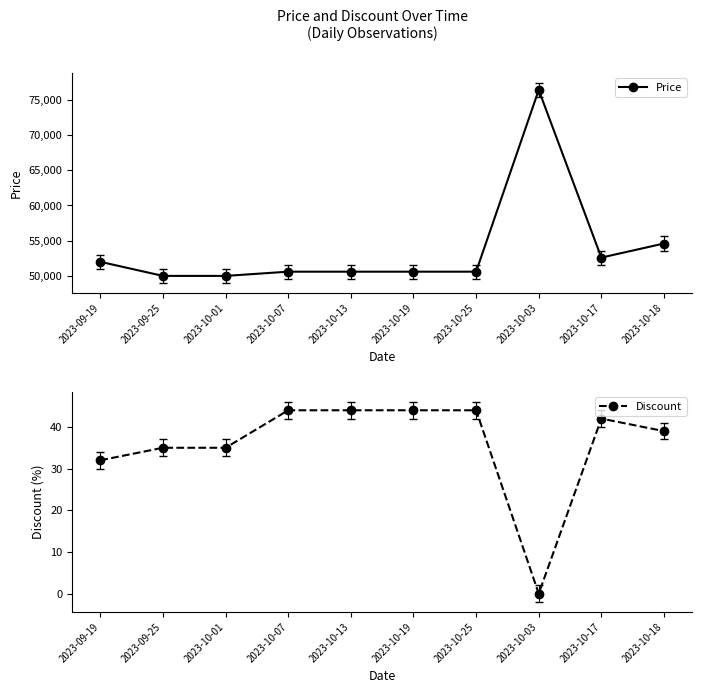

Which has a higher value, 2023-10-18 or 2023-10-25?

2023-10-18